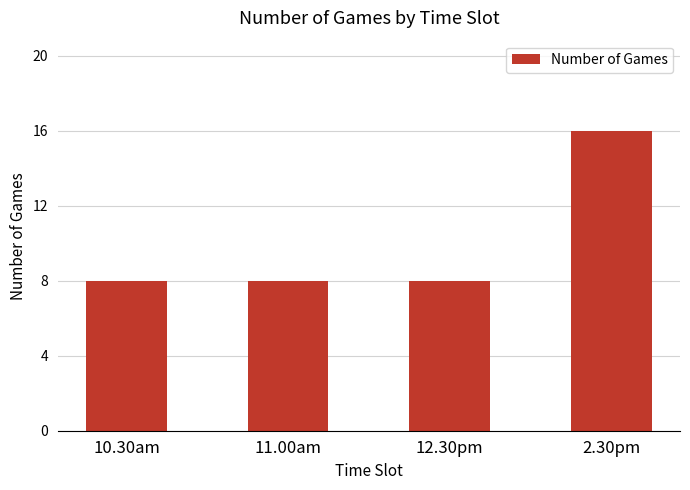

Are the bars horizontal?

No